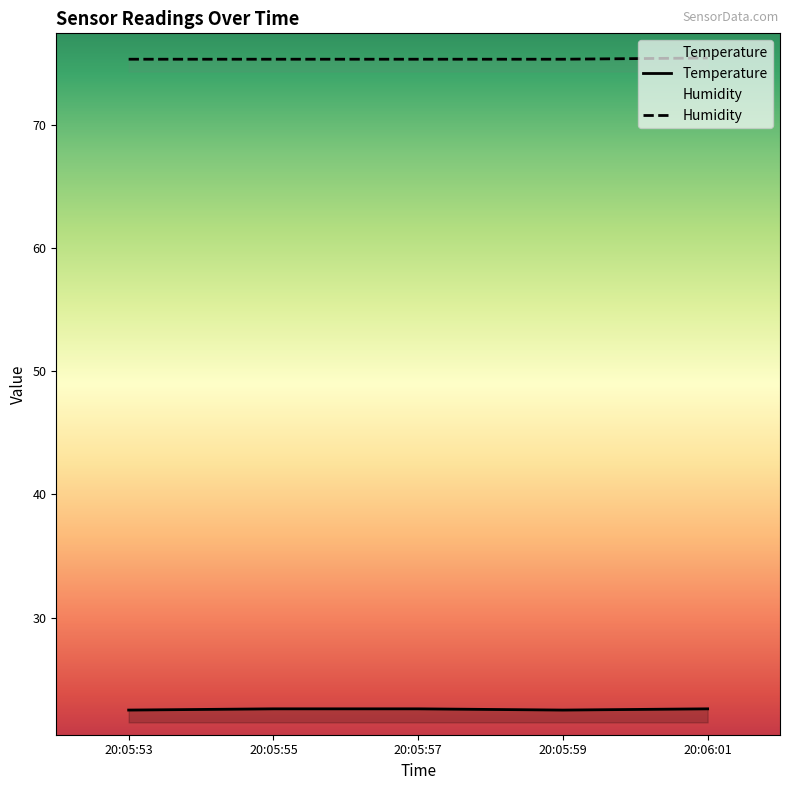

True or false: Temperature and Humidity intersect in this chart.

False